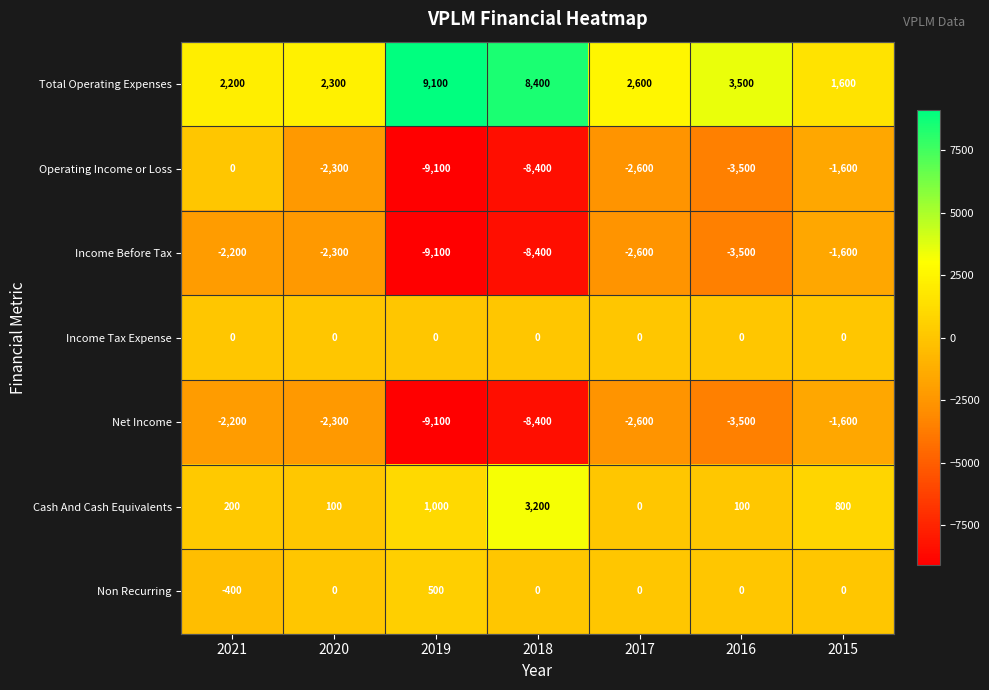

What is the difference between the second highest and minimum values in the Total Operating Expenses series?

6800